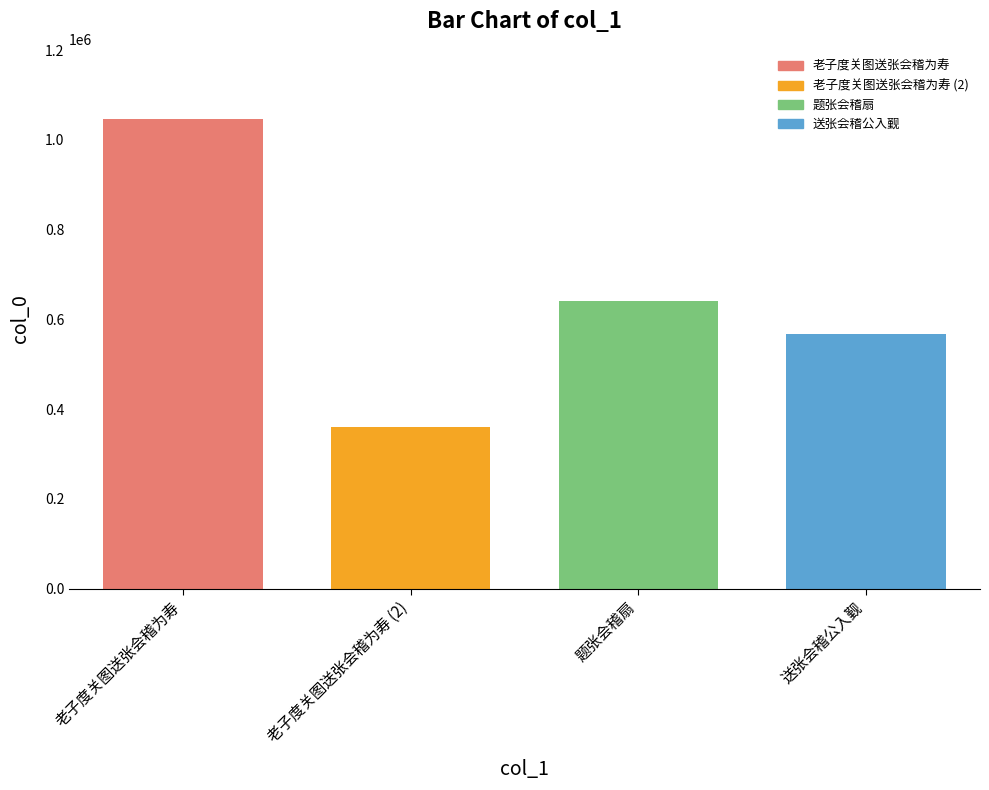

What is the value of the 1st bar from the left?

1046290